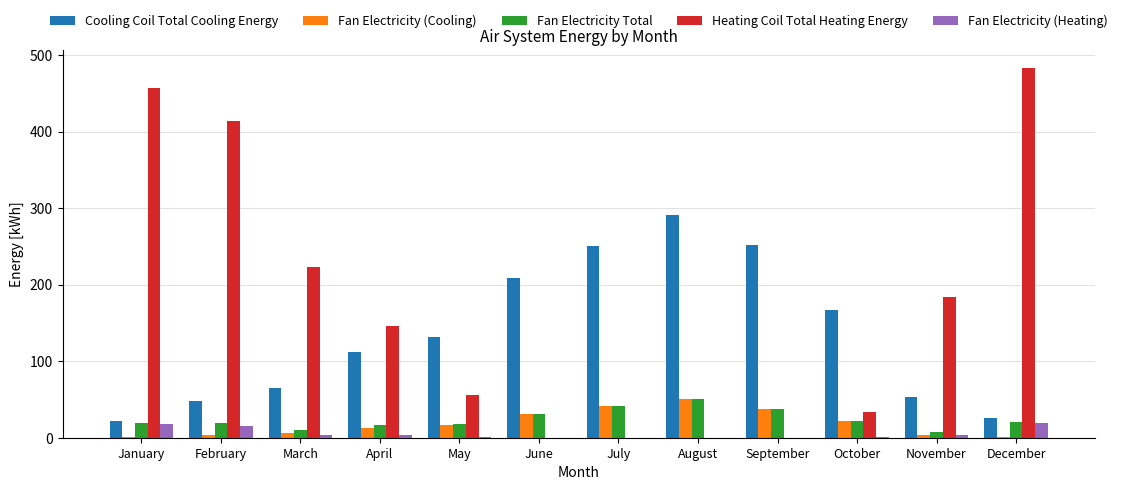

What is the greatest value displayed?

482.5